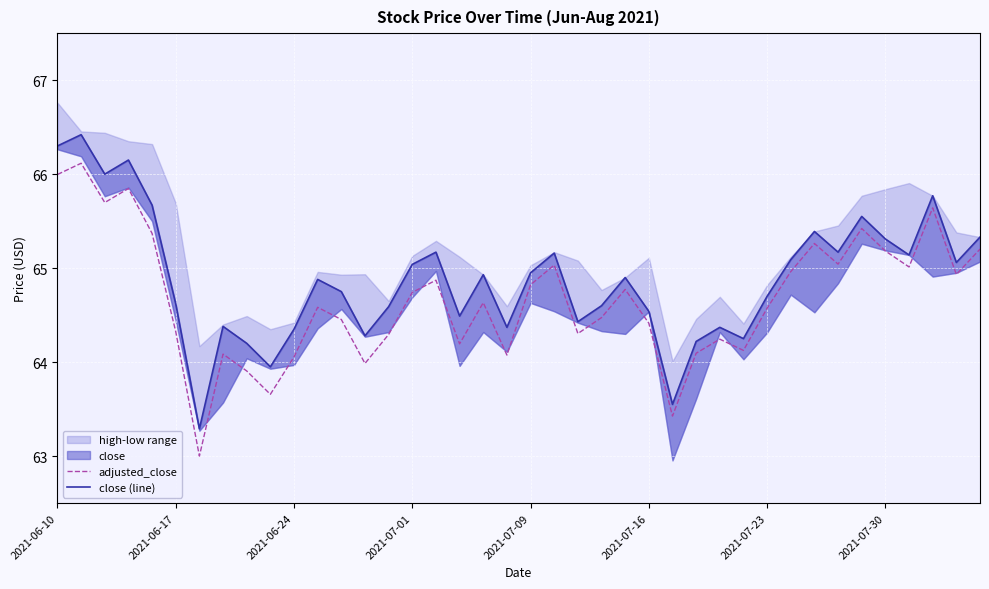

Is it true that close (line) equals 63.5 at 26?

True